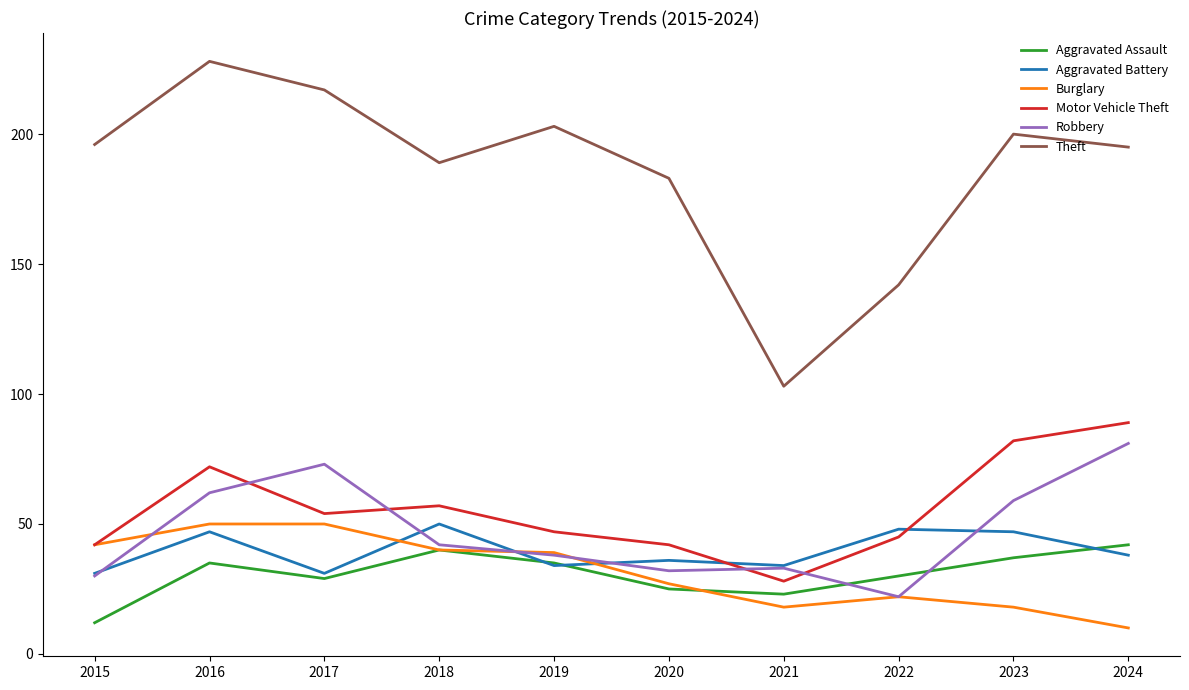

What is the approximate value of Motor Vehicle Theft at 2021, to the nearest 5?

30